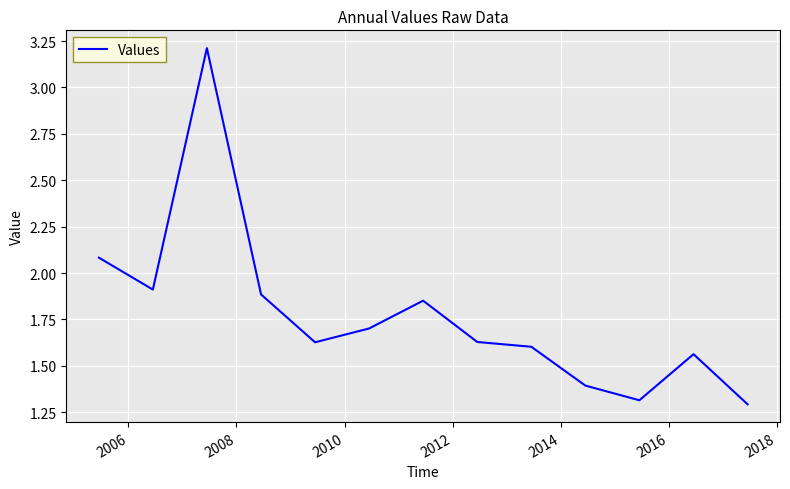

What is the greatest value displayed?

3.2